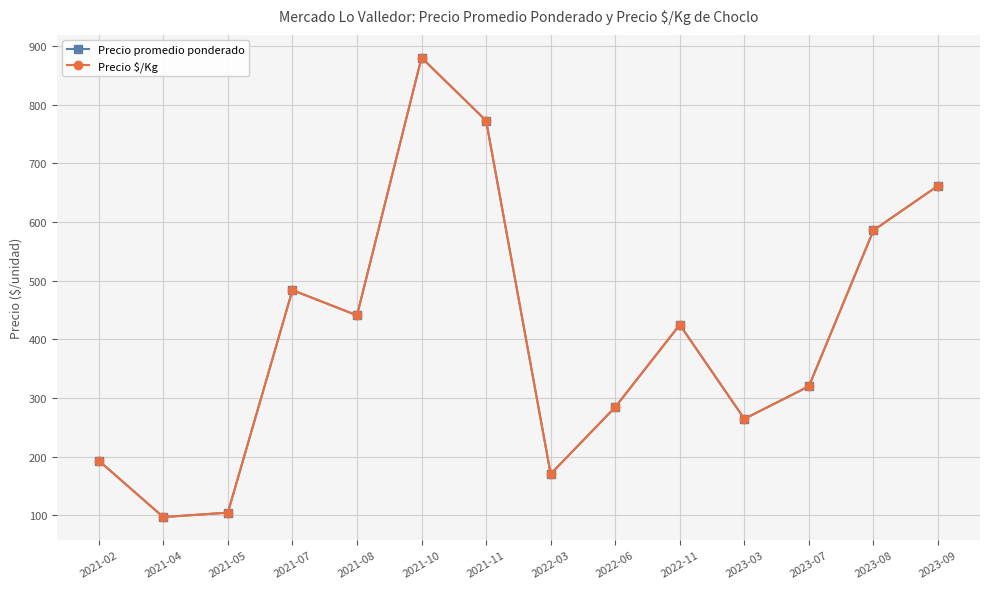

What value does the Precio promedio ponderado series have at 2021-02?

193.2